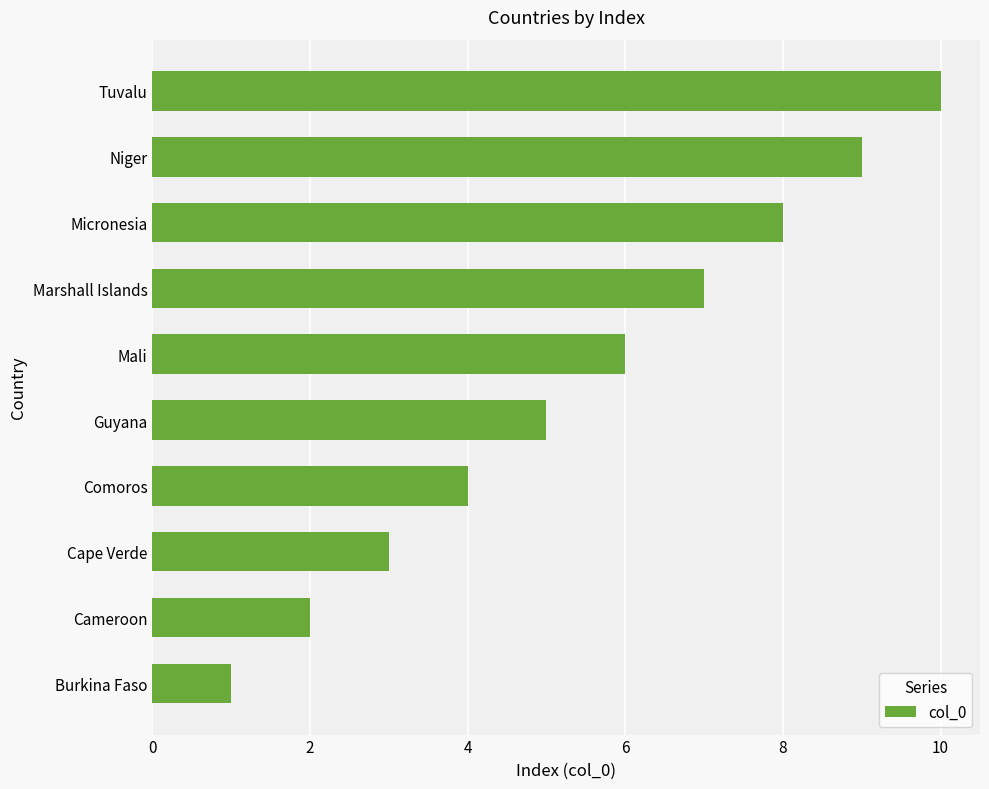

The value at Micronesia is 11. True or false?

False